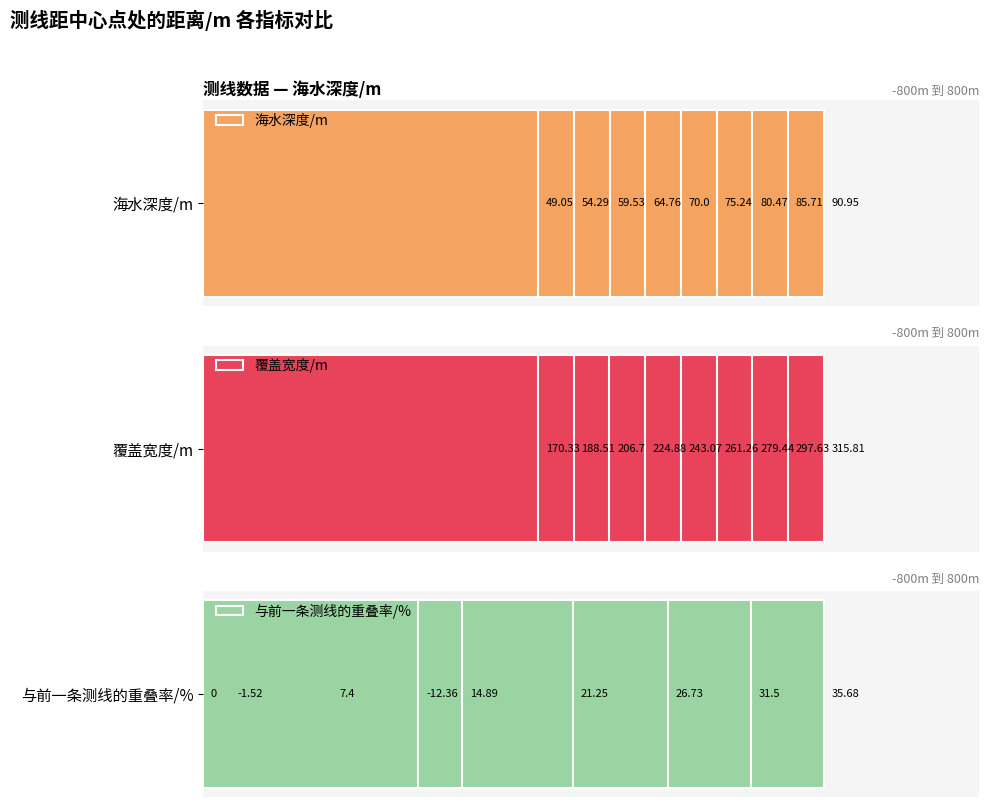

What are all the series names shown in the legend?

海水深度/m, 覆盖宽度/m, 与前一条测线的重叠率/%